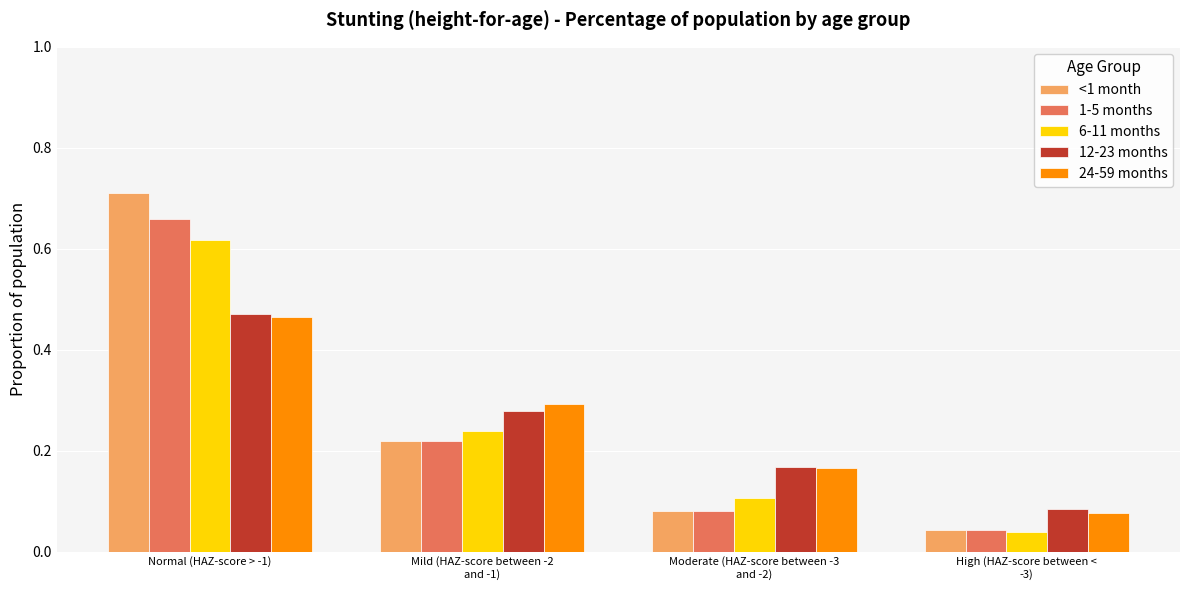

What position from the right is Mild (HAZ-score between -2
and -1)?

3